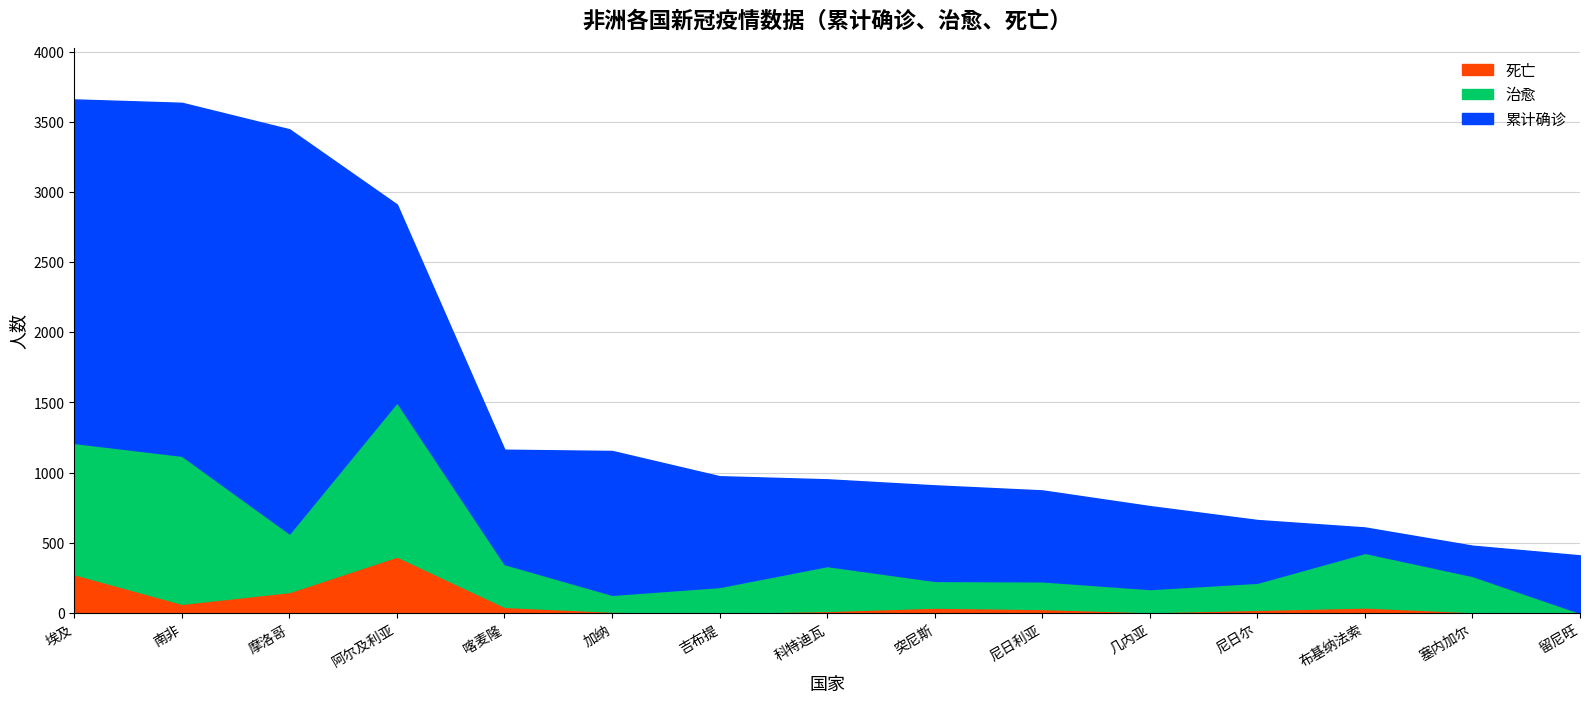

How many interior local peaks does the 治愈 series have?

5